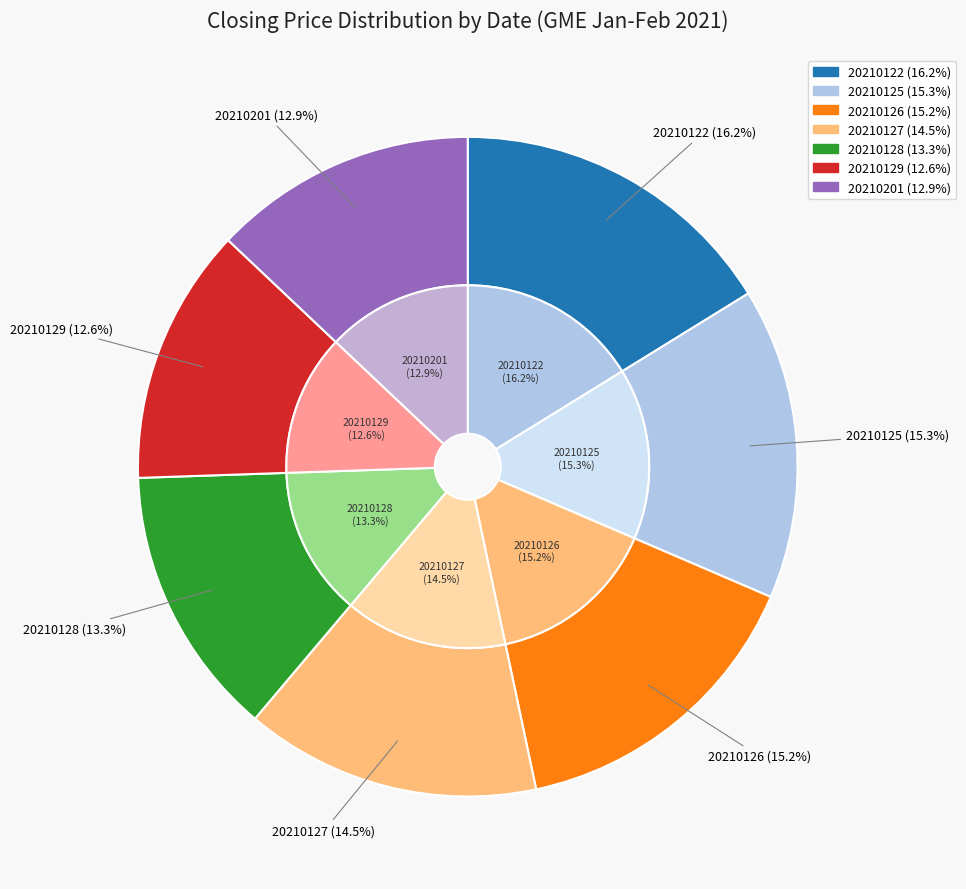

To the nearest percent, what portion does 20210127 represent?

14%